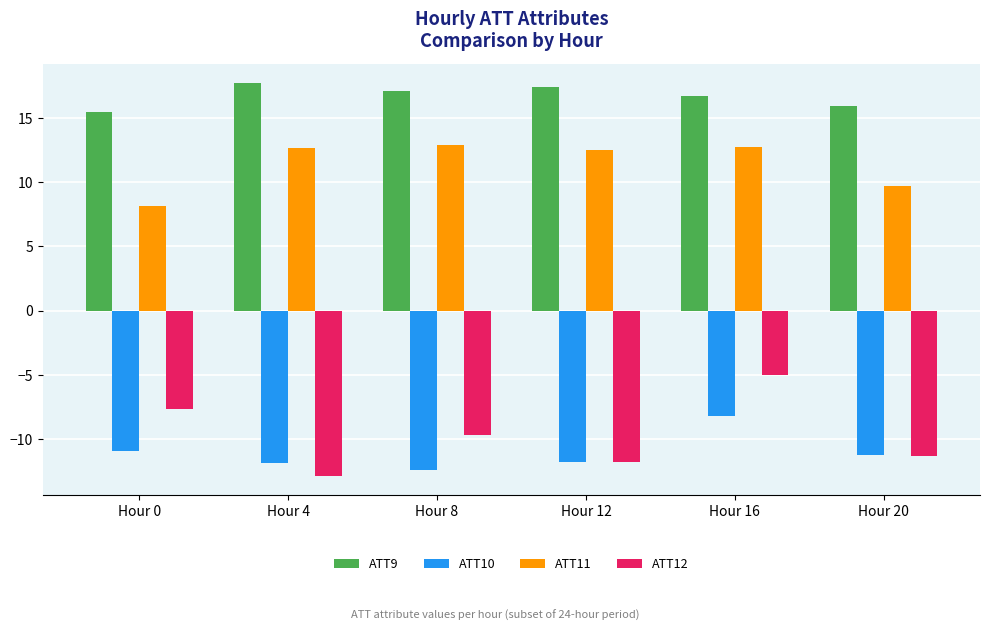

What is the average value of the ATT10 series?

-11.1